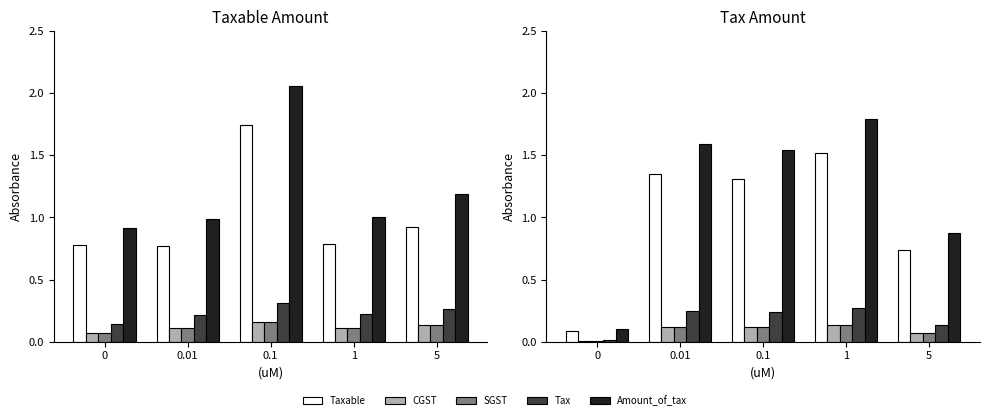

Which series has the largest range (max minus min)?

Amount_of_tax